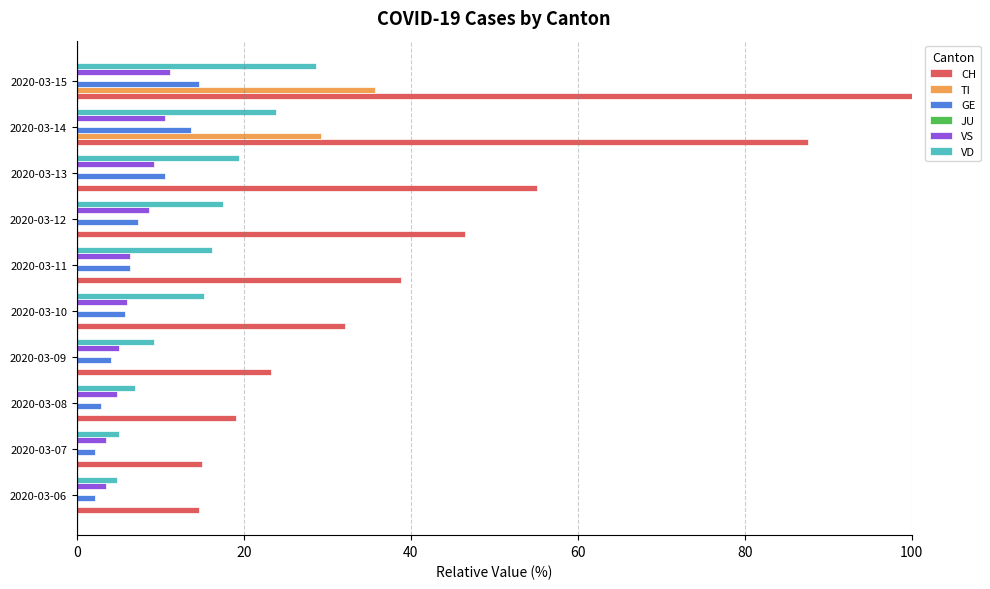

Which series has the largest total across all categories?

CH